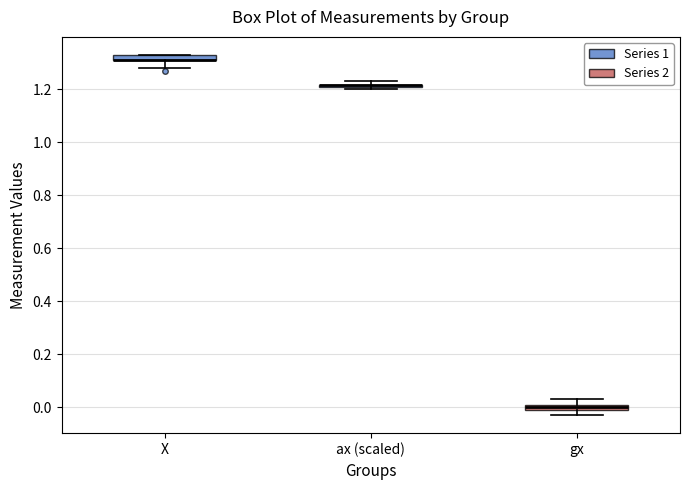

Where does the lower whisker of the box for X end on the y-axis? The values are not printed on the chart, so give them approximately, as read against the axis.

1.28